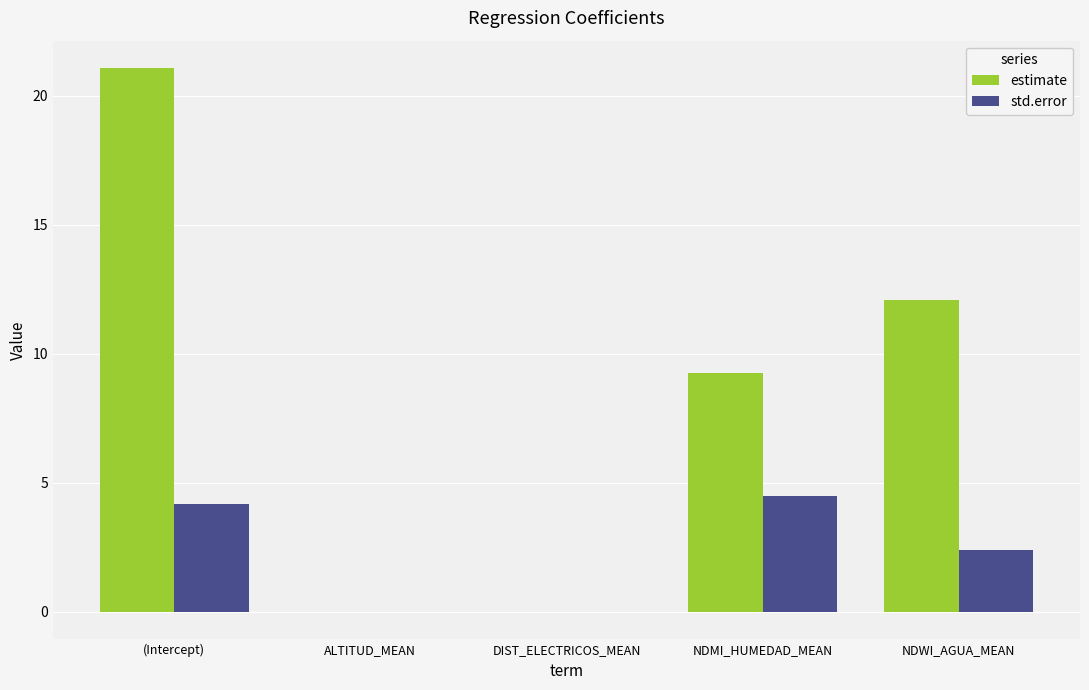

Is it true that estimate equals 21.1 at (Intercept)?

True